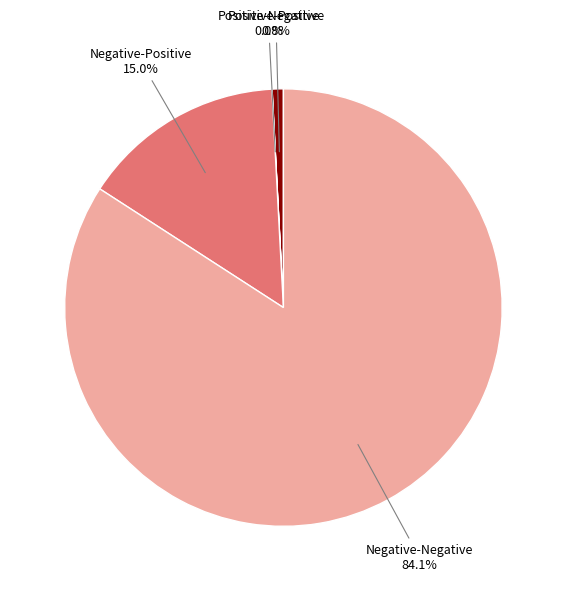

What is the total percentage of Negative-Negative and Positive-Positive?

85.0%